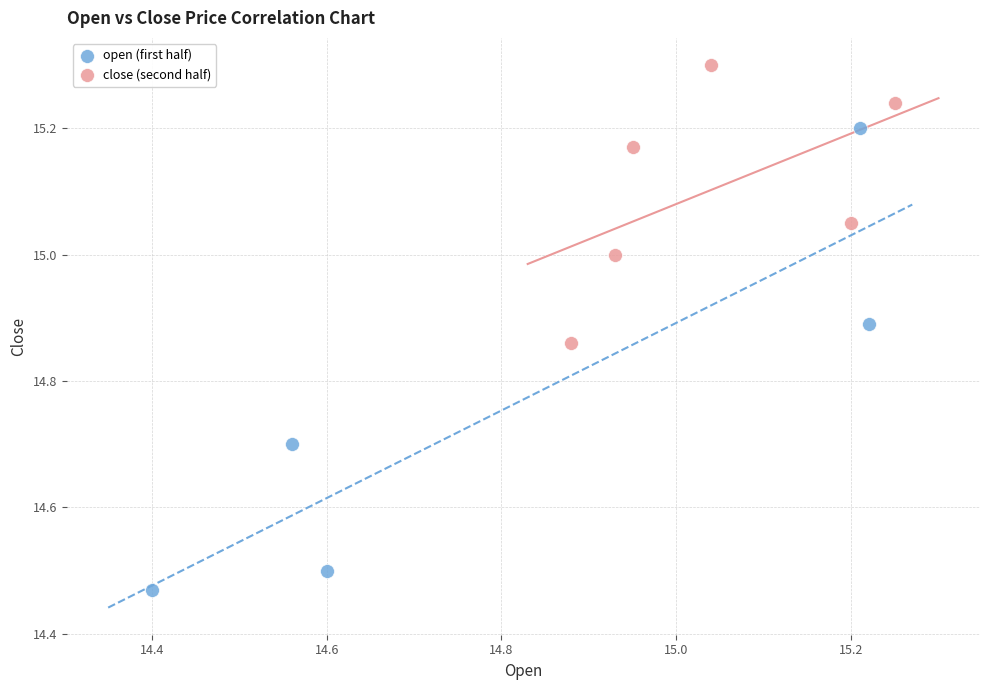

Which series has the largest Y range (max minus min)?

open (first half)